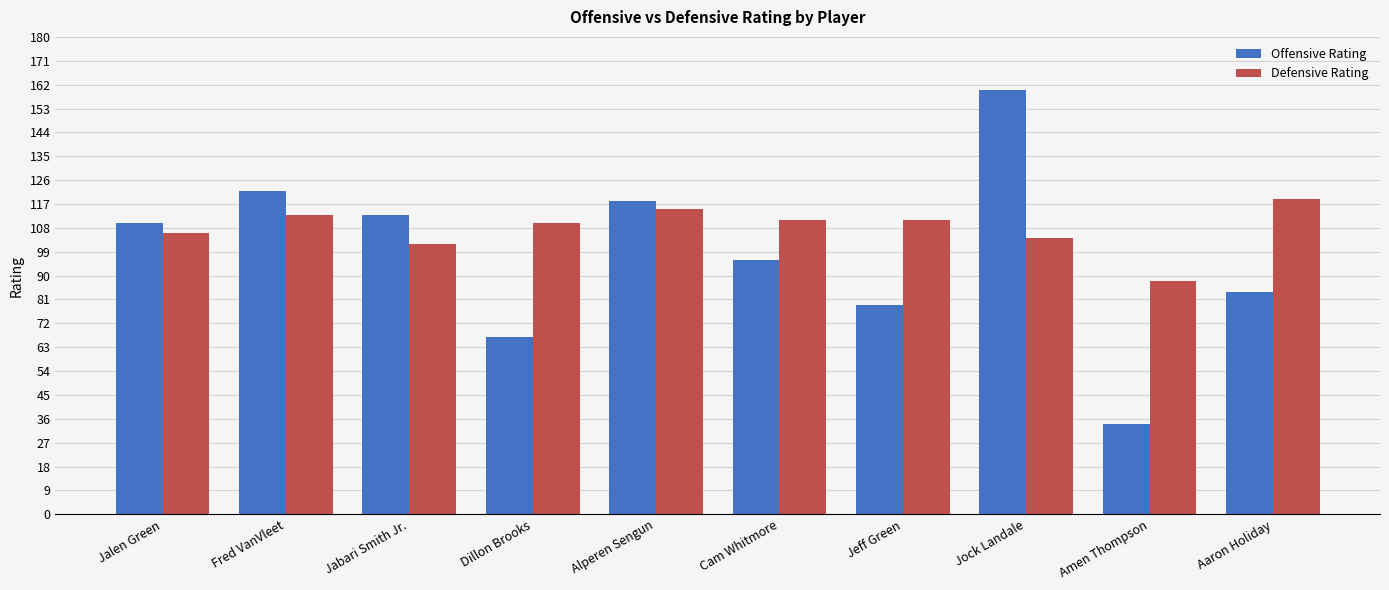

Which series has the largest range (max minus min)?

Offensive Rating